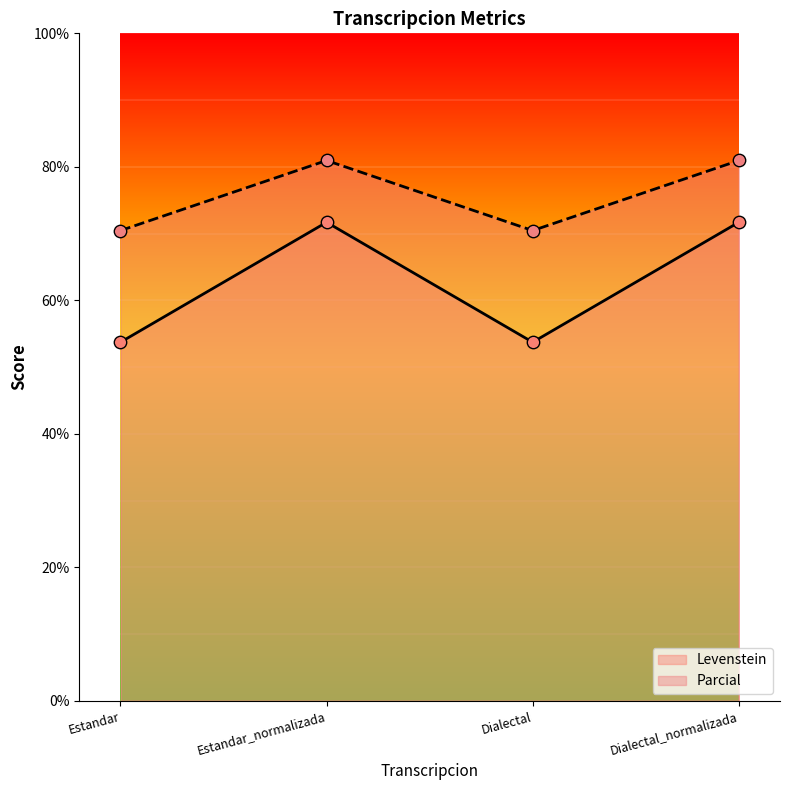

Which series has the largest total across all categories?

Parcial